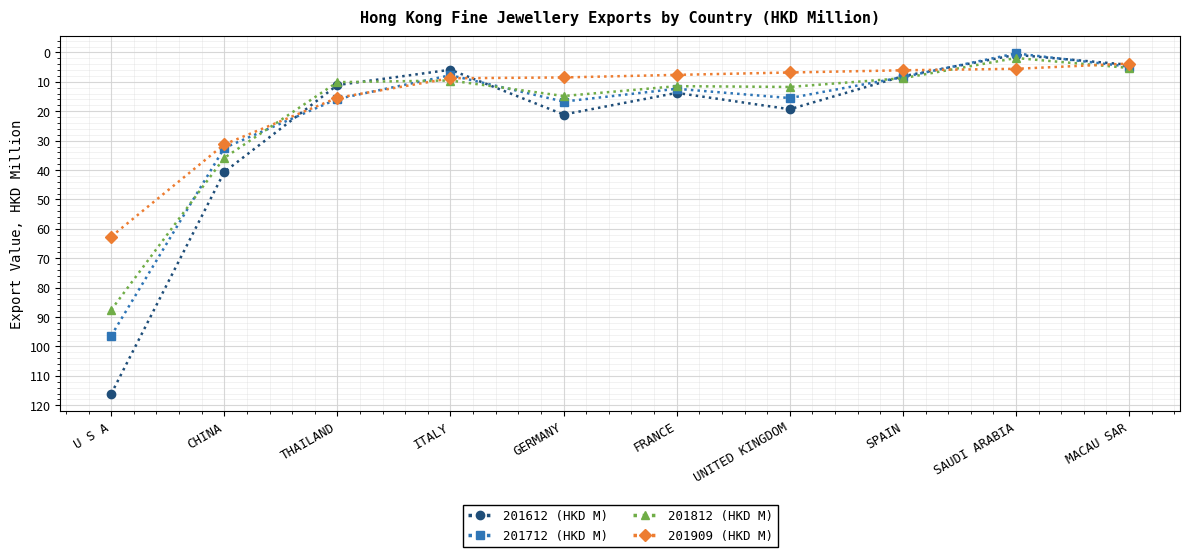

How many values in the 201712 (HKD M) series exceed 15?

5